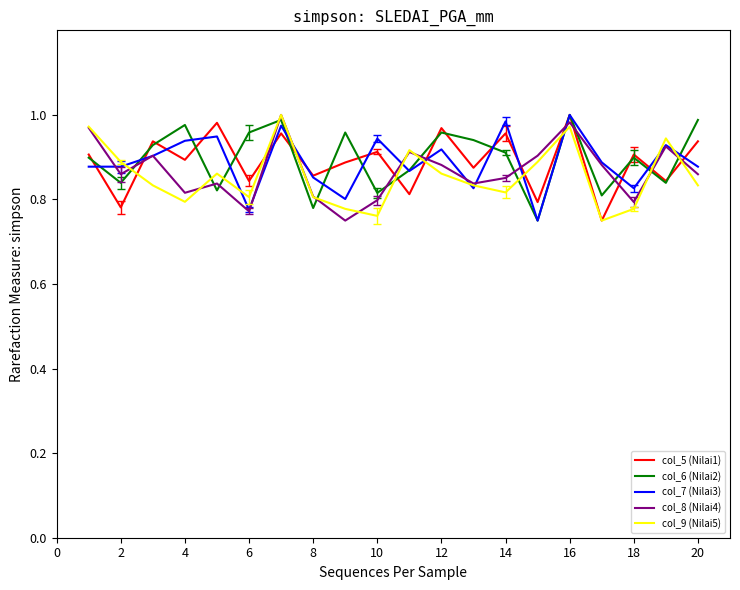

Does the chart display data point markers on the line(s)?

No